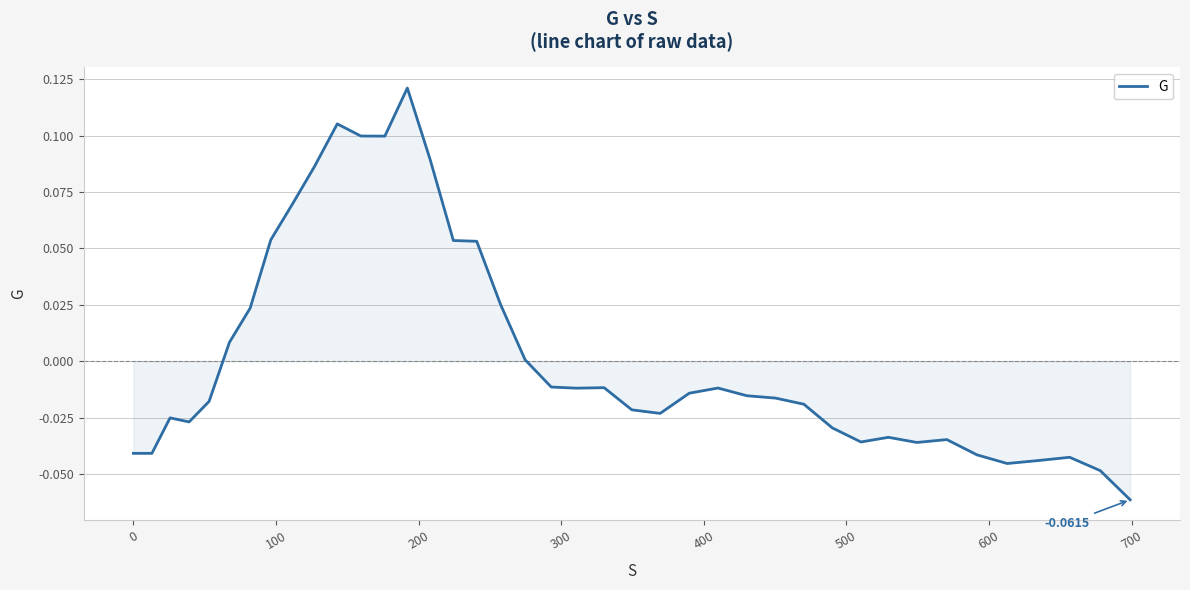

Is this an area chart (filled region under the line)?

Yes